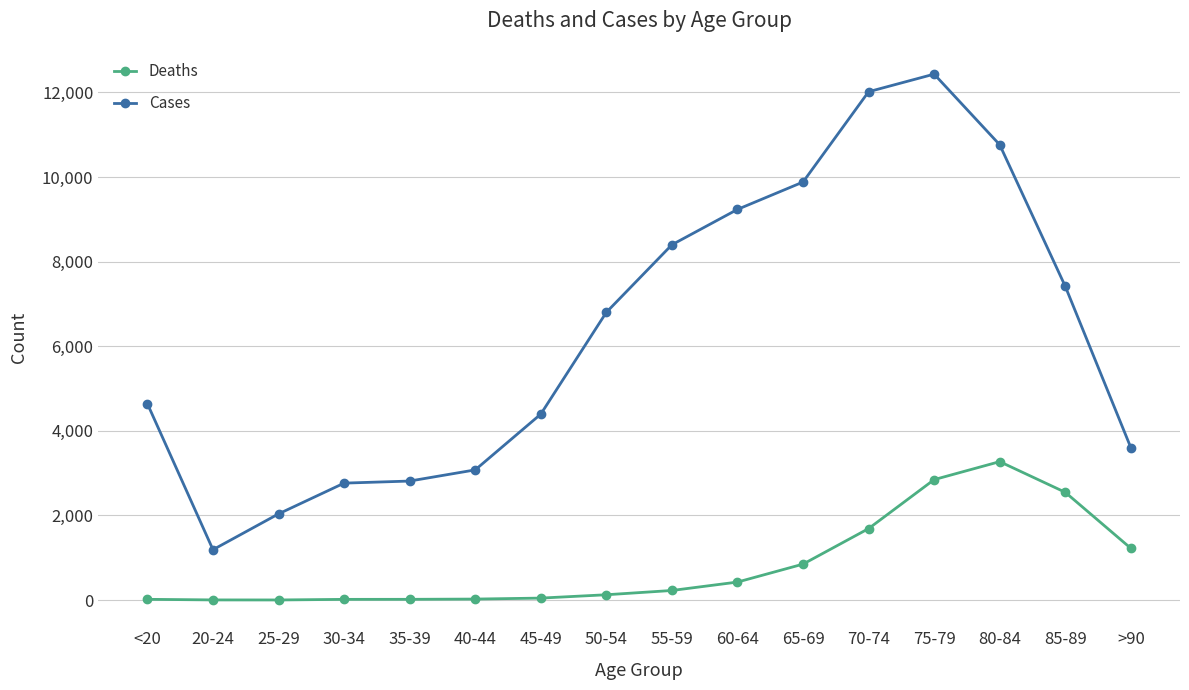

What is the maximum value shown in the chart?

12434